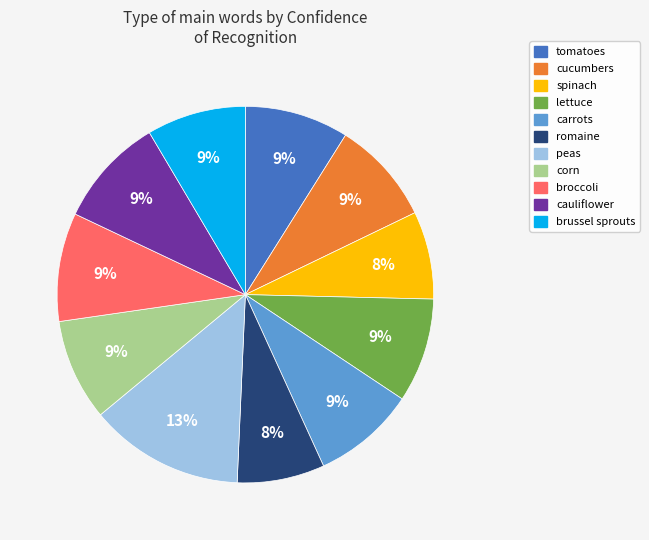

Does any single category account for the majority?

No